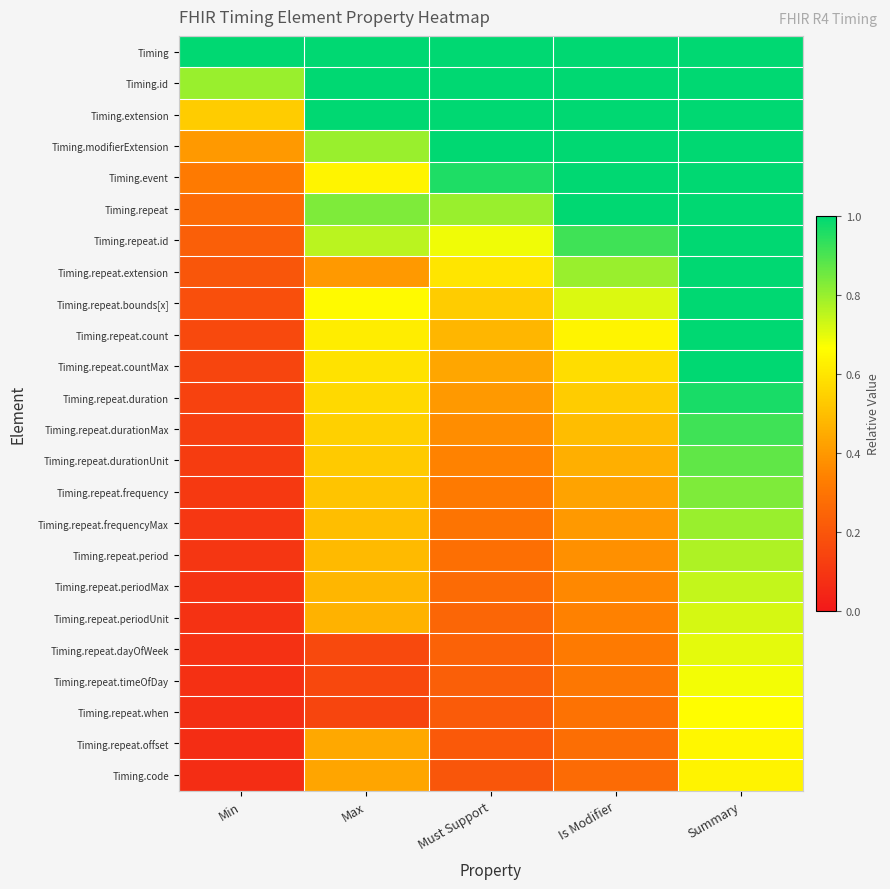

Which has a higher value, Max or Min?

Max